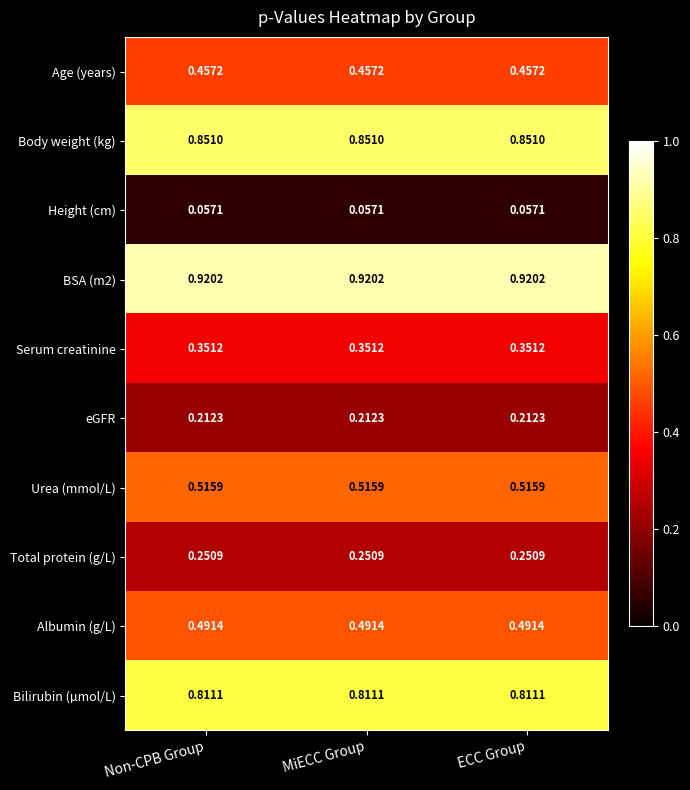

Is the value of Albumin (g/L) at Non-CPB Group greater than the value of Age (years) at MiECC Group?

Yes